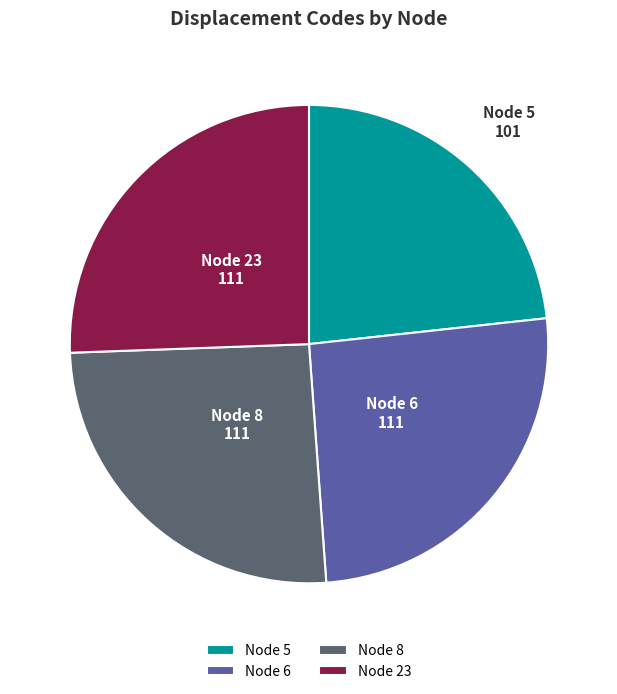

What is the ratio of the value at Node 6 to the value at Node 23?

1.0